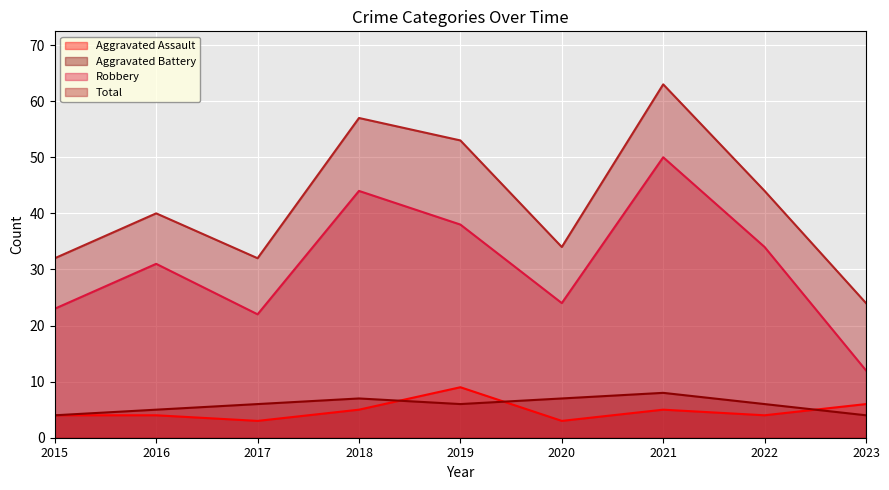

Rank the series at 2017 from highest to lowest value.

Total, Robbery, Aggravated Battery, Aggravated Assault